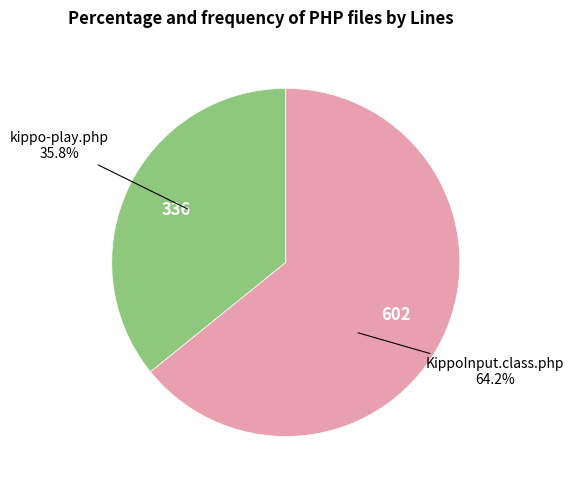

Does any single category account for the majority?

Yes